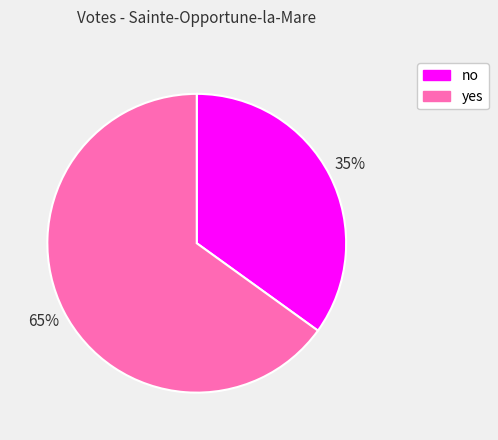

What is the majority slice?

yes